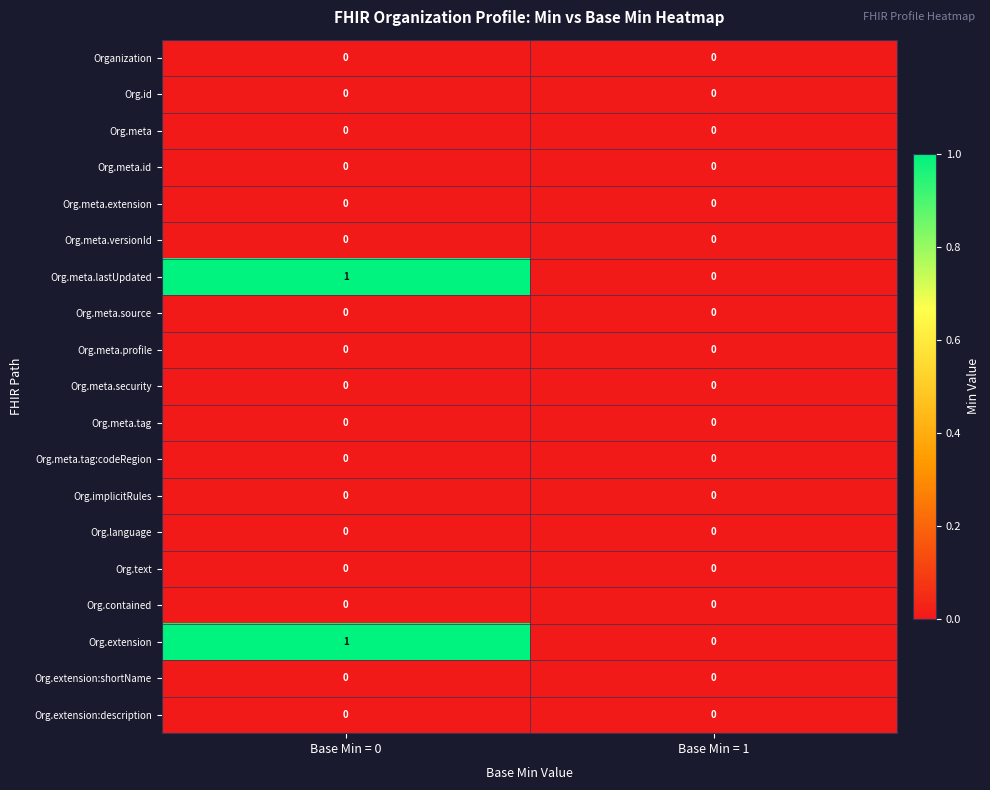

How many series are shown in this chart?

19